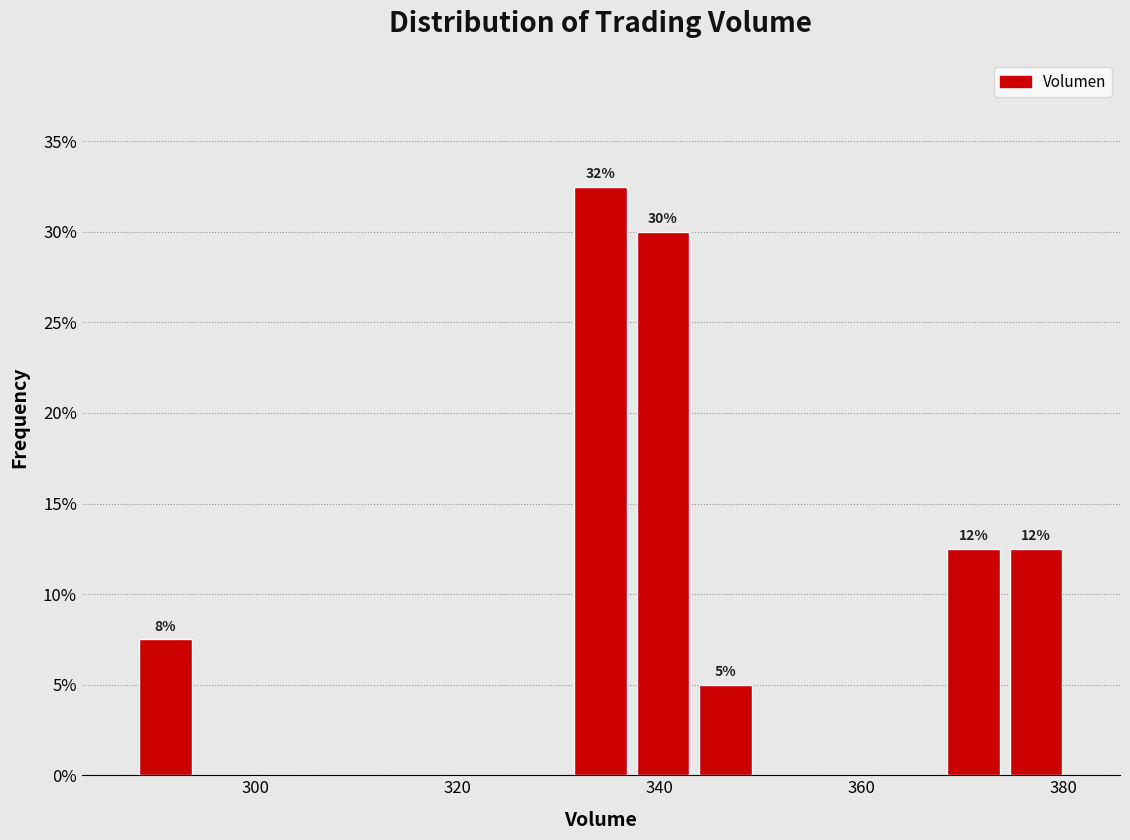

Around what value on the x-axis is the tallest bar? Give the approximate position of its centre, as read against the axis.

334